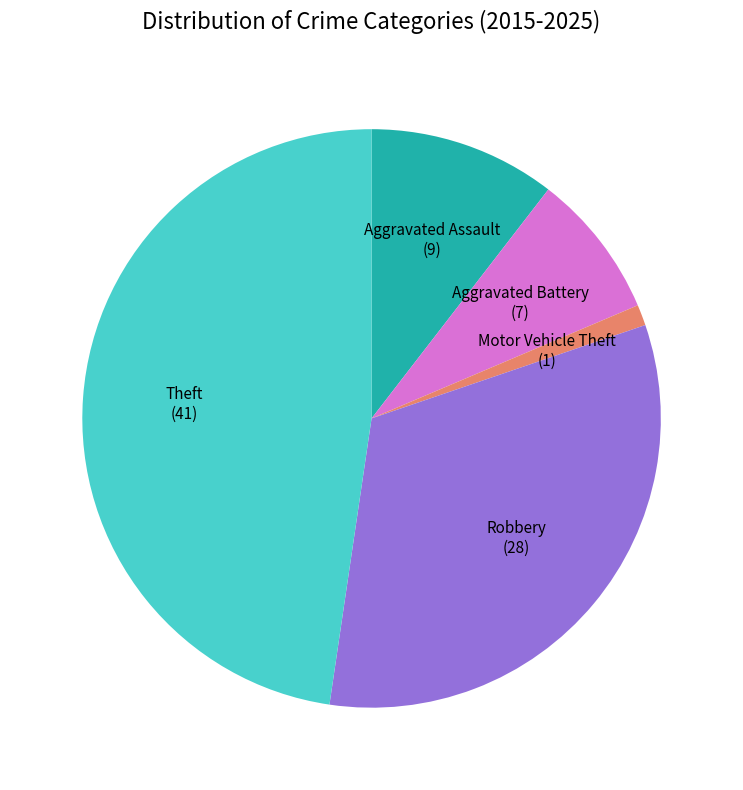

How many slices are in this pie chart?

5